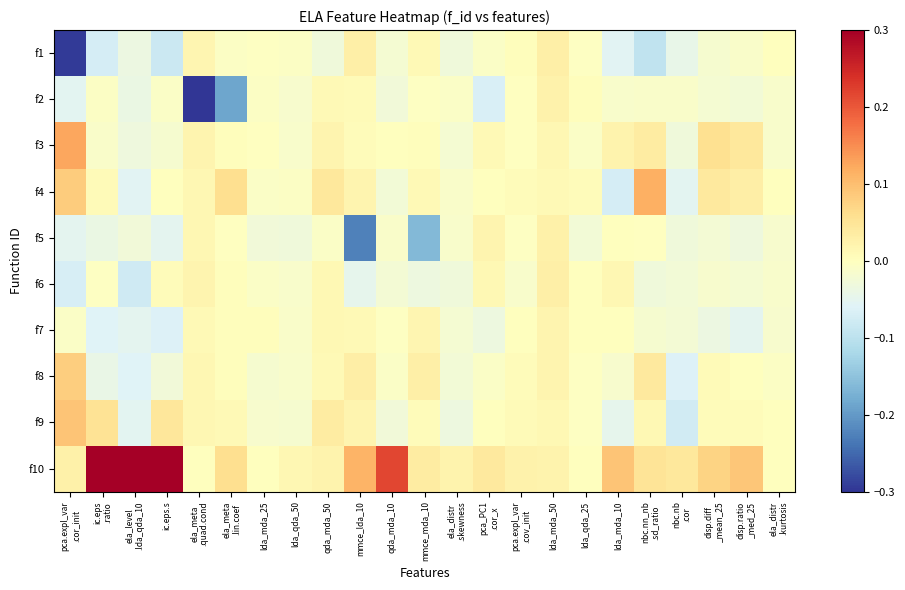

Which series has the largest range (max minus min)?

f10